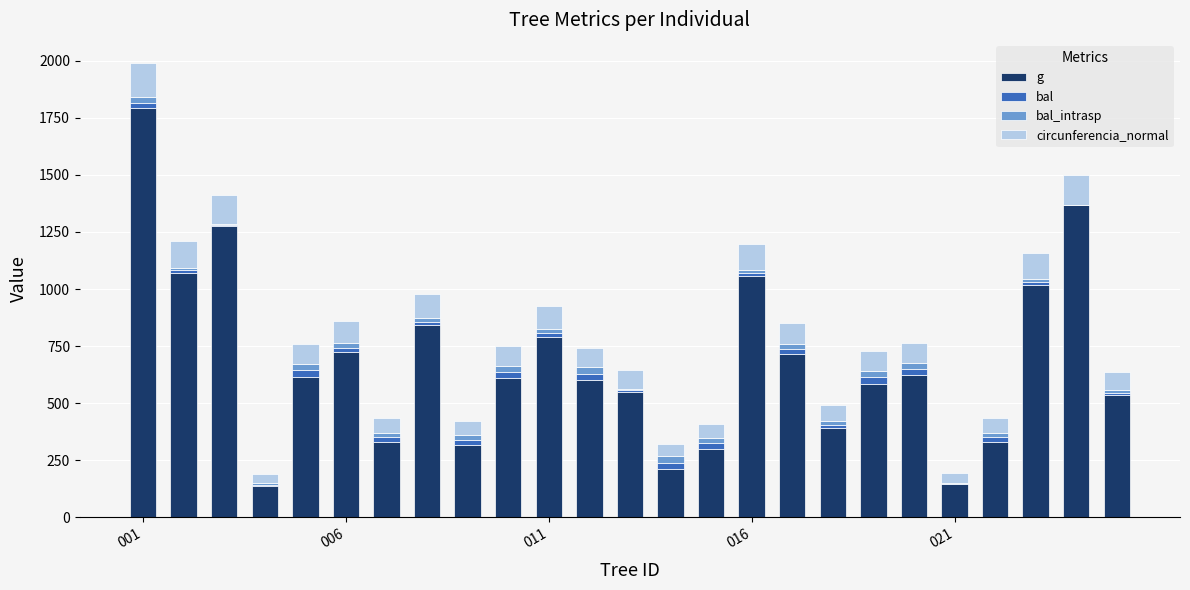

Which series has the largest total across all categories?

g